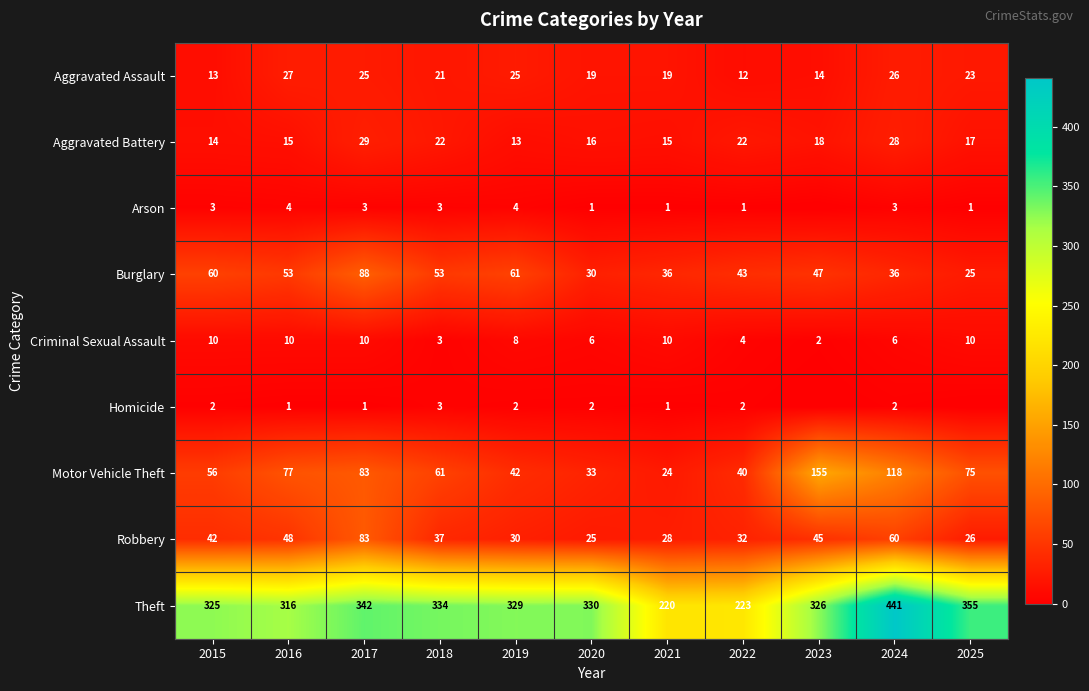

Where does the Theft series first go above 329?

2017